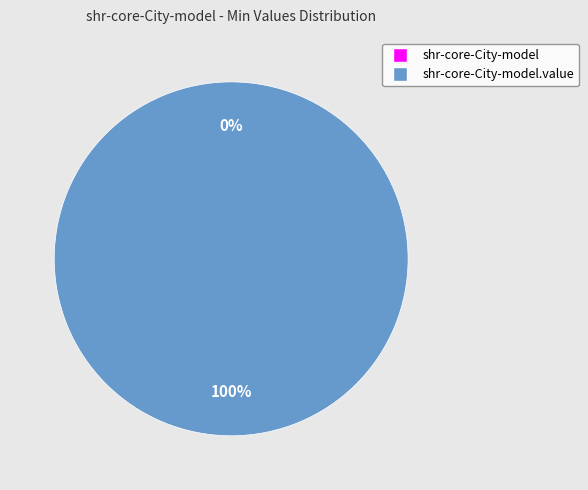

What is the change in value from shr-core-City-model to shr-core-City-model.value?

+1